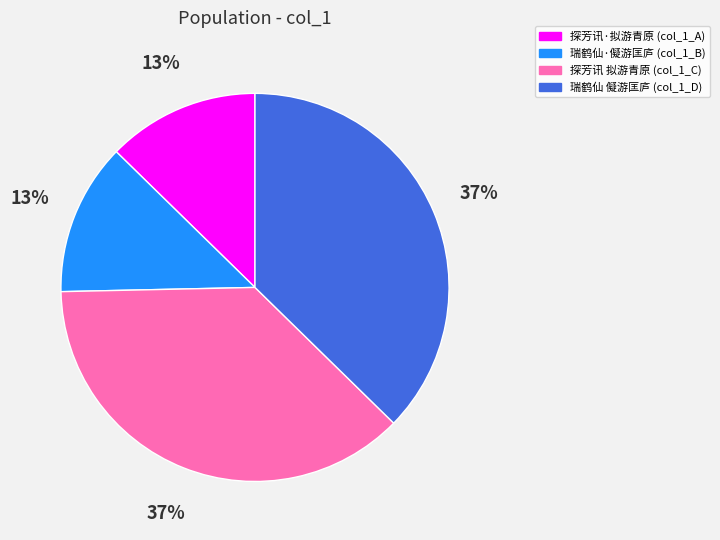

Which has a higher value, 探芳讯 拟游青原 (col_1_C) or 探芳讯·拟游青原 (col_1_A)?

探芳讯 拟游青原 (col_1_C)